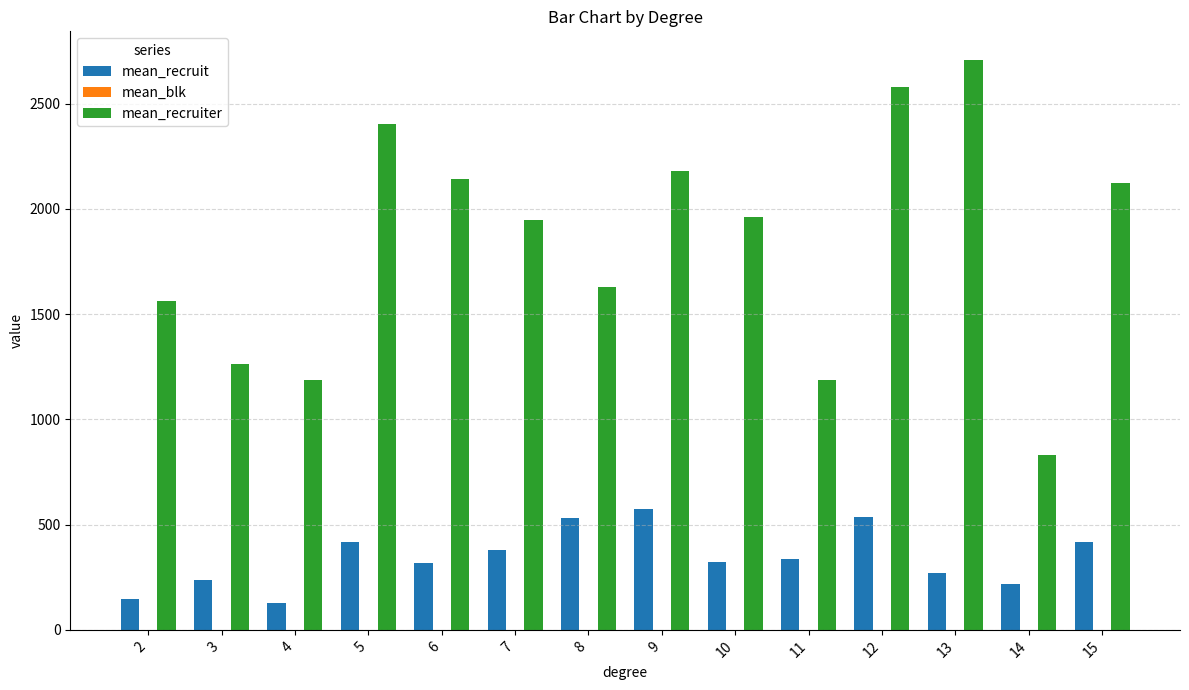

What is the greatest value displayed?

2708.0